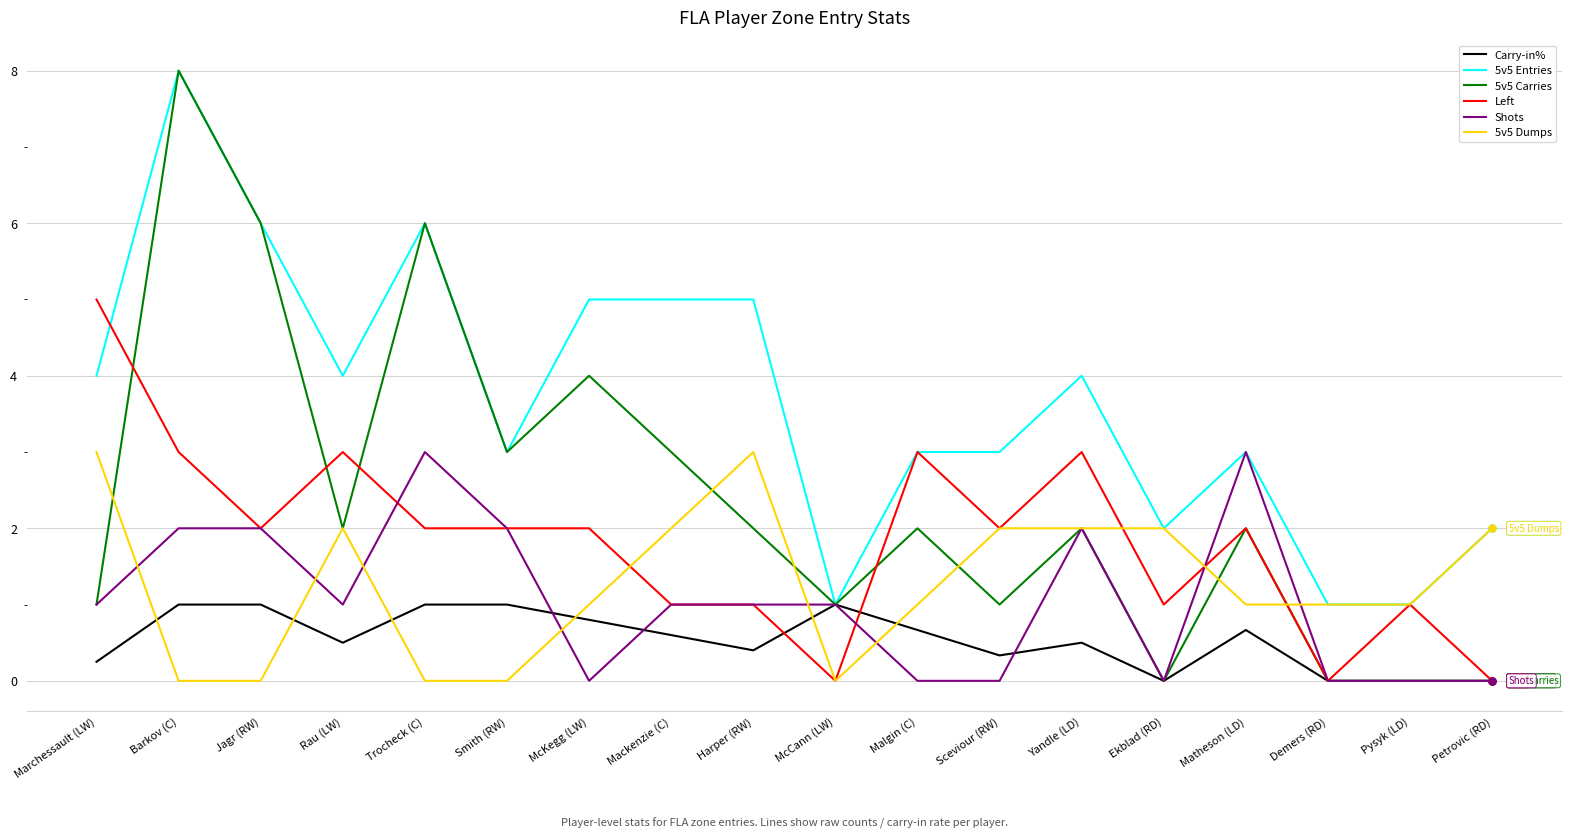

What is the greatest value displayed?

8.0